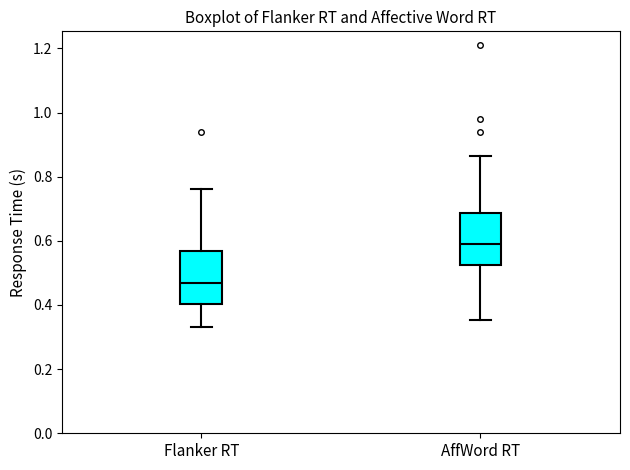

Which box's median line is the lowest?

Flanker RT